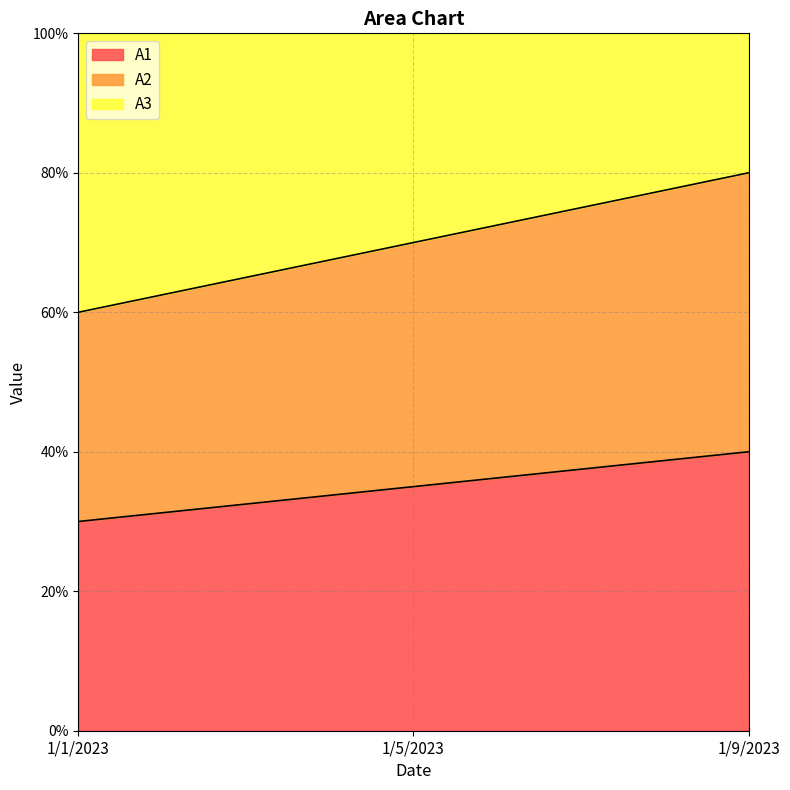

What is the difference between the maximum and minimum values in the A1 series?

0.1